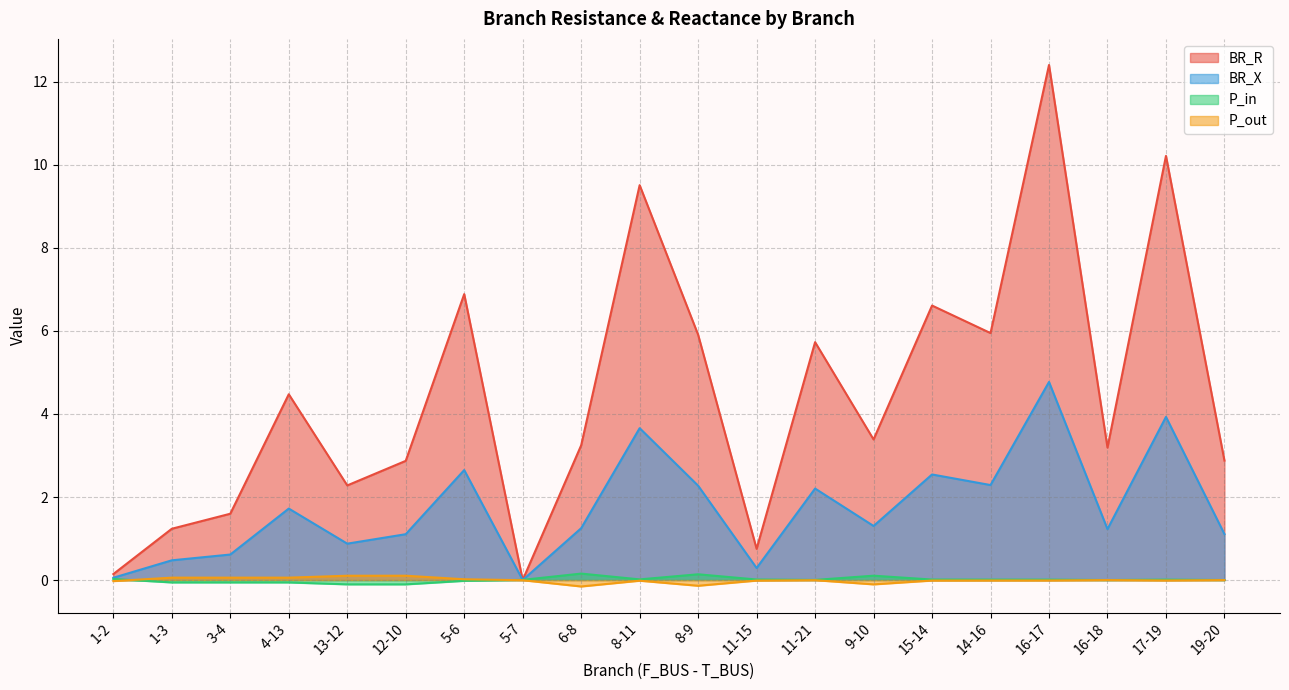

What is the spread (max minus min) of values at 16-17?

12.4